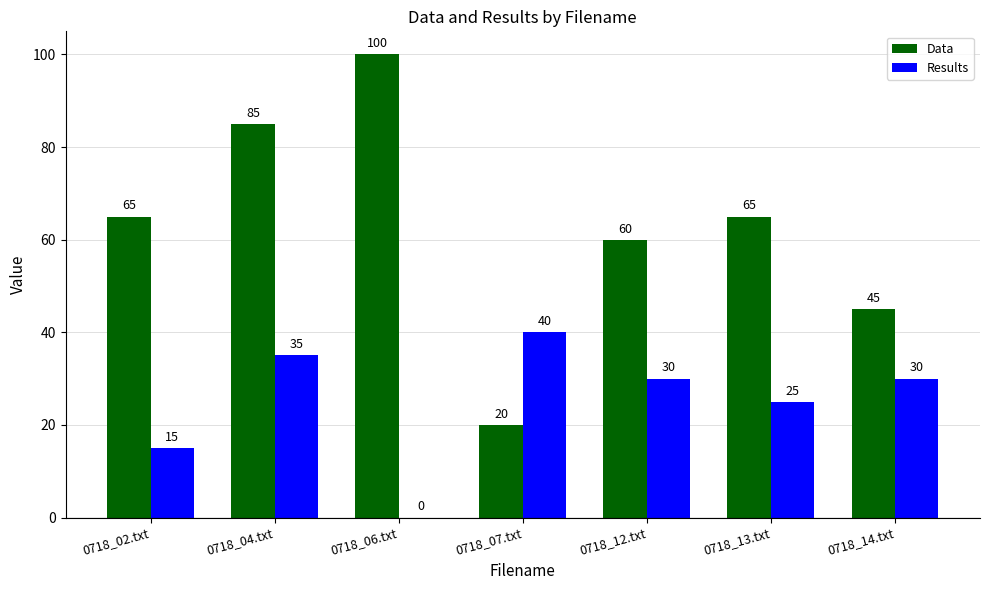

True or false: Data has a value of 65 at 0718_02.txt.

True